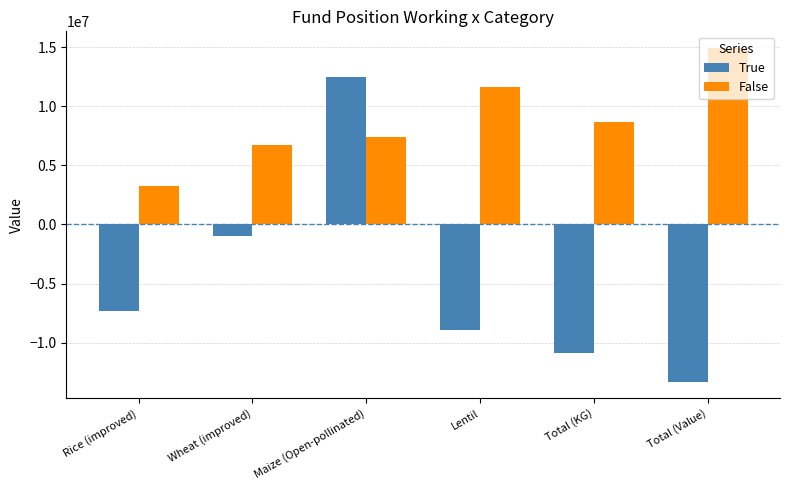

List the series in order of their overall mean, highest first.

False, True